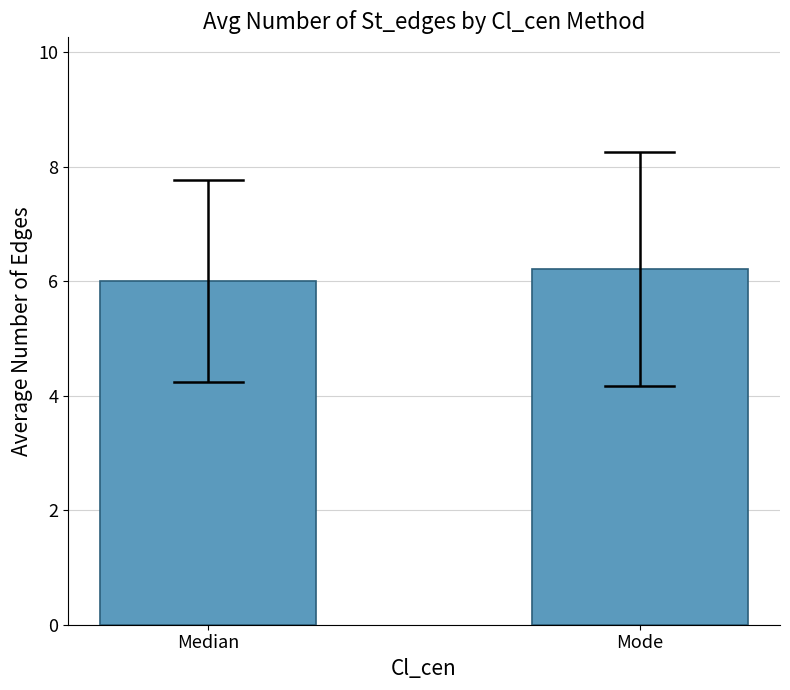

What is the label of the 1st bar from the right?

Mode